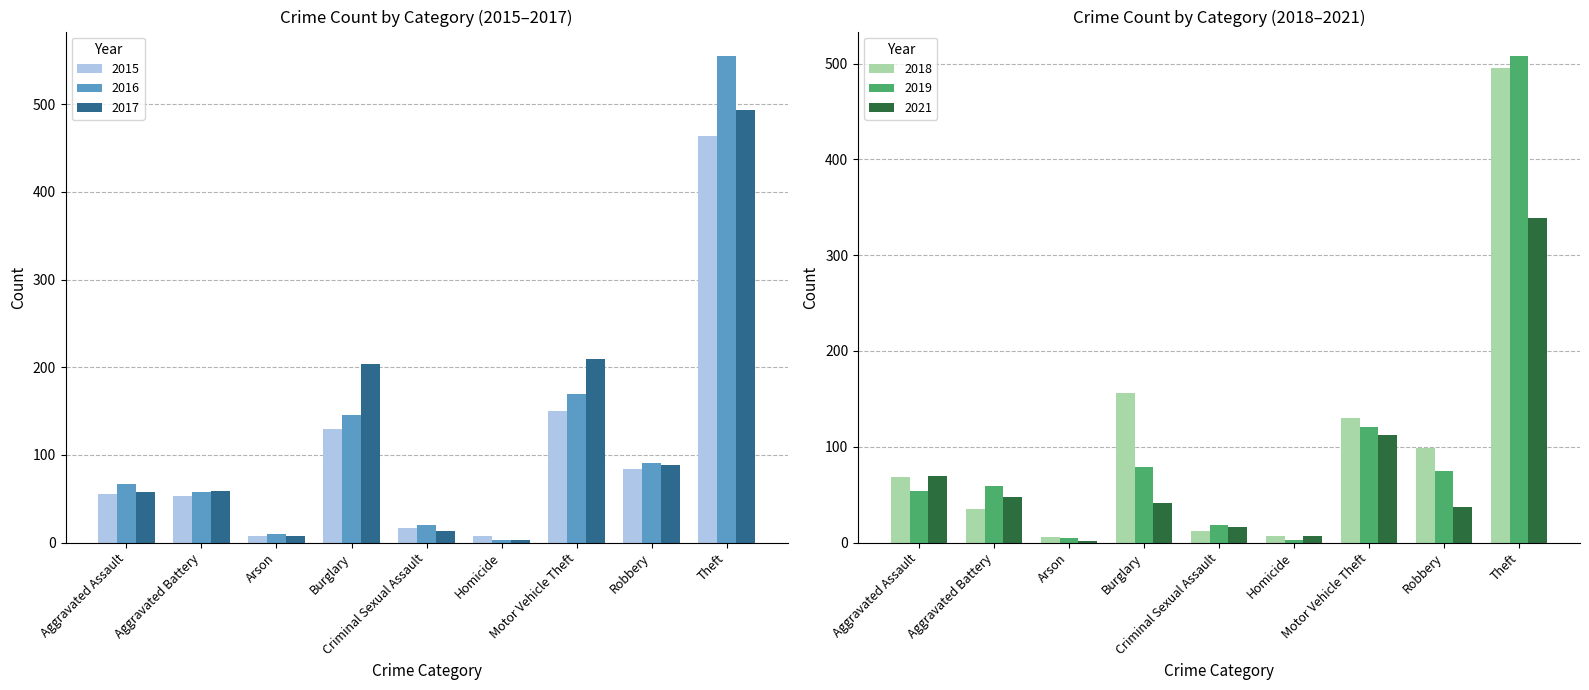

Which category has the highest value in the 2016 series?

Theft